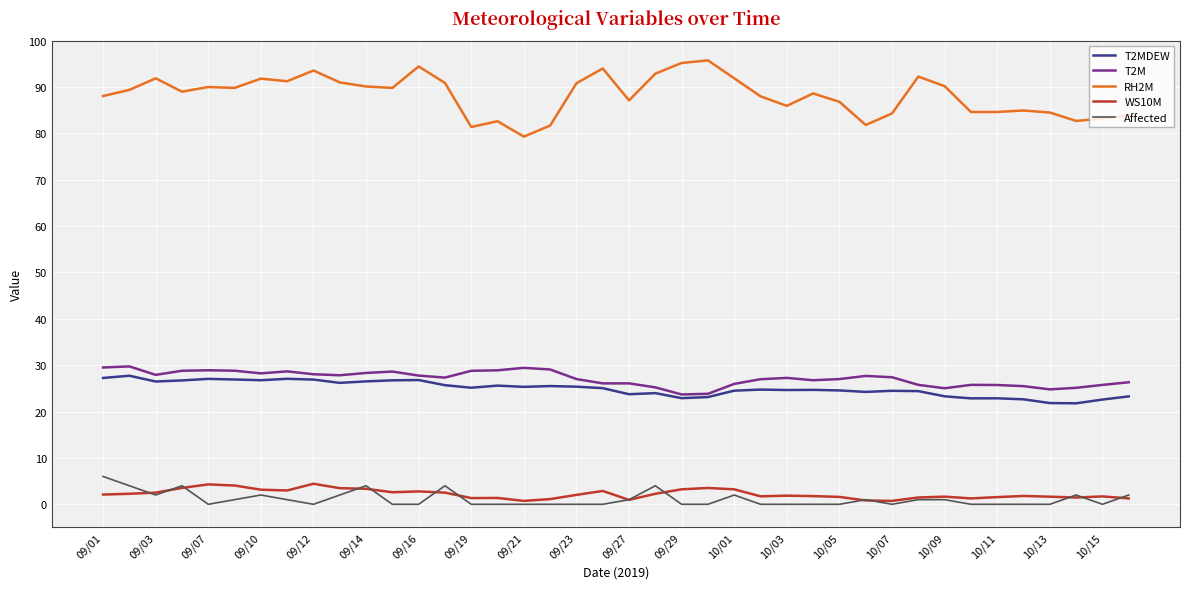

Which series has the largest range (max minus min)?

RH2M